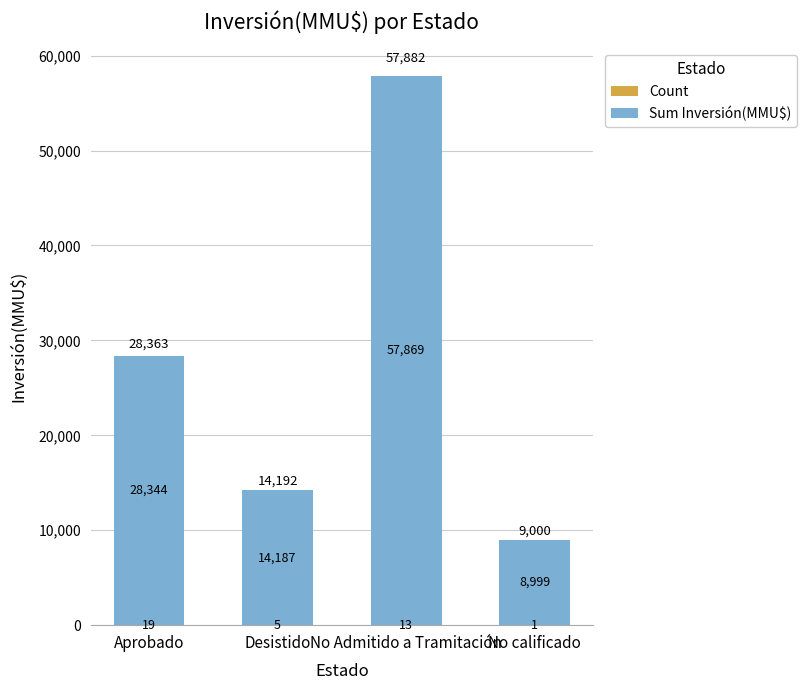

At which category is the sum across all series the highest?

No Admitido a Tramitación